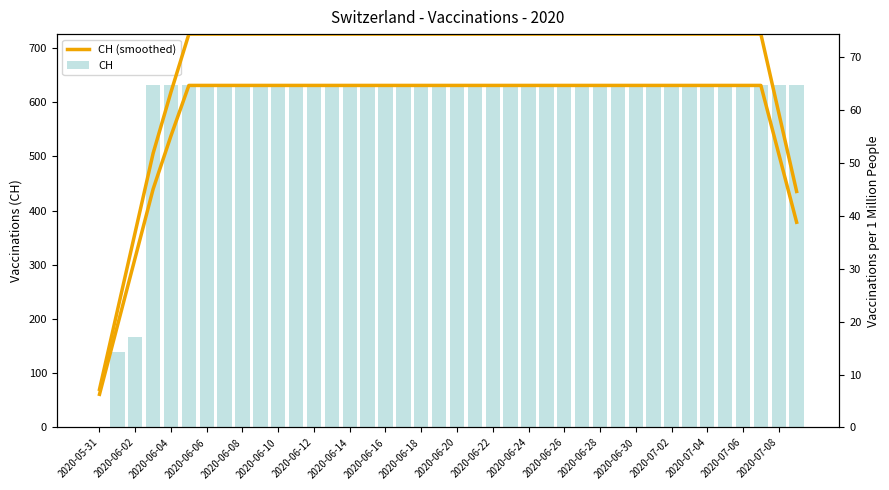

What is the sum of all CH values?

23653